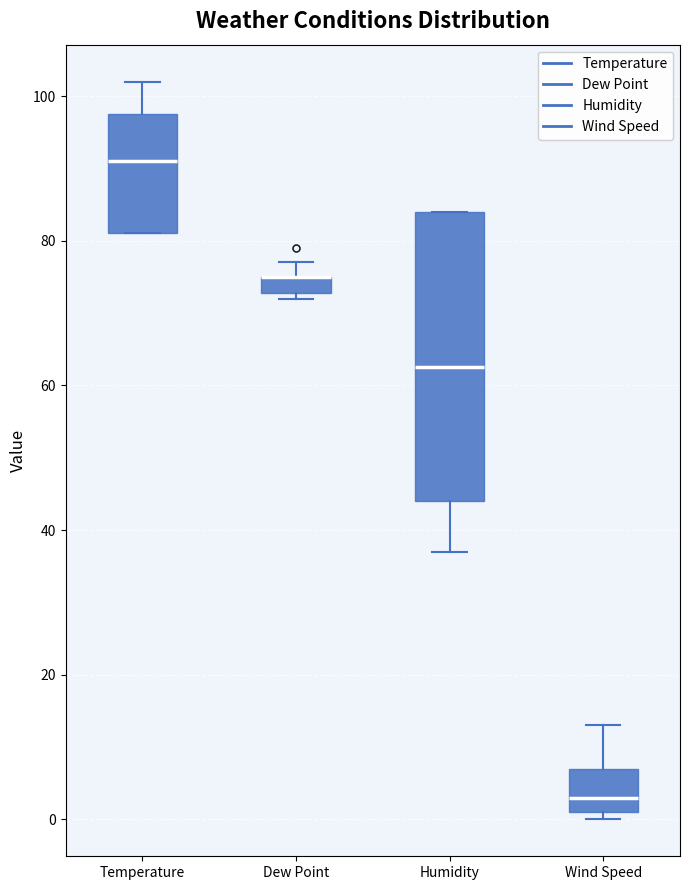

Which box is the tallest, from its lower edge to its upper edge?

Humidity